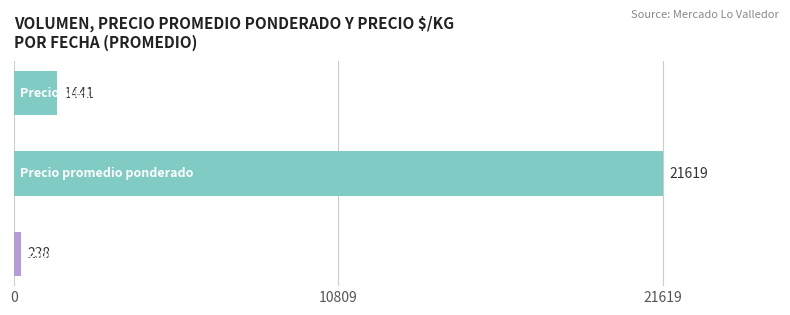

Reading bottom to top, transcribe all the data shown in this chart.

238	21619	1441